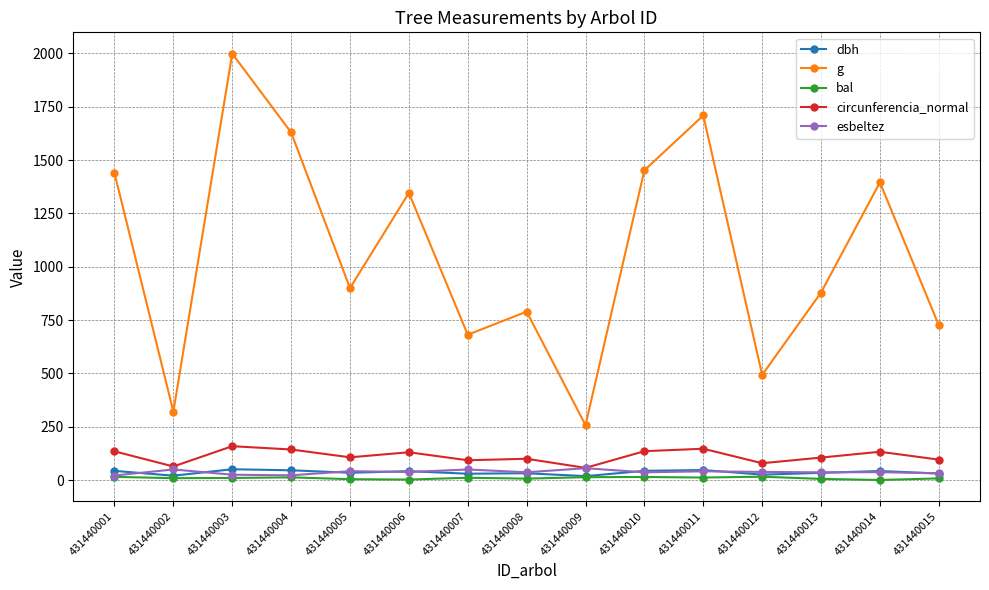

What is the value of the circunferencia_normal point at the 10th from the left?

135.1